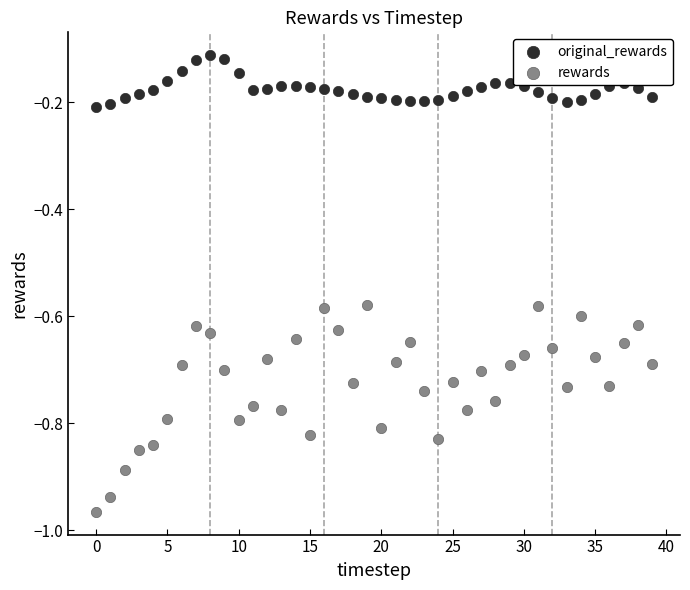

What is the total value across all series at 39?

-0.9